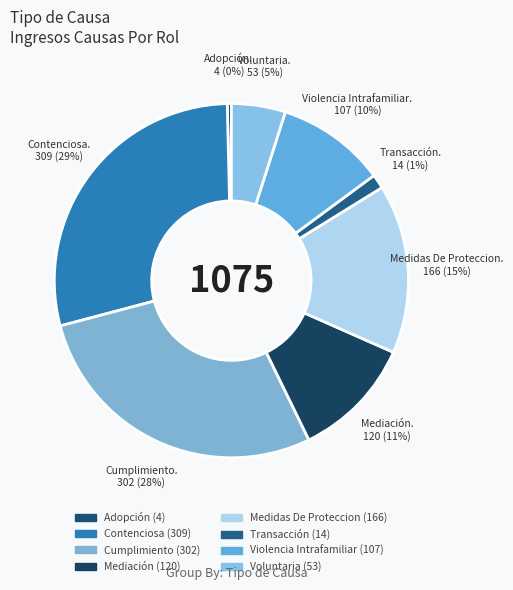

Is it true that Transacción is 1% of the pie?

True